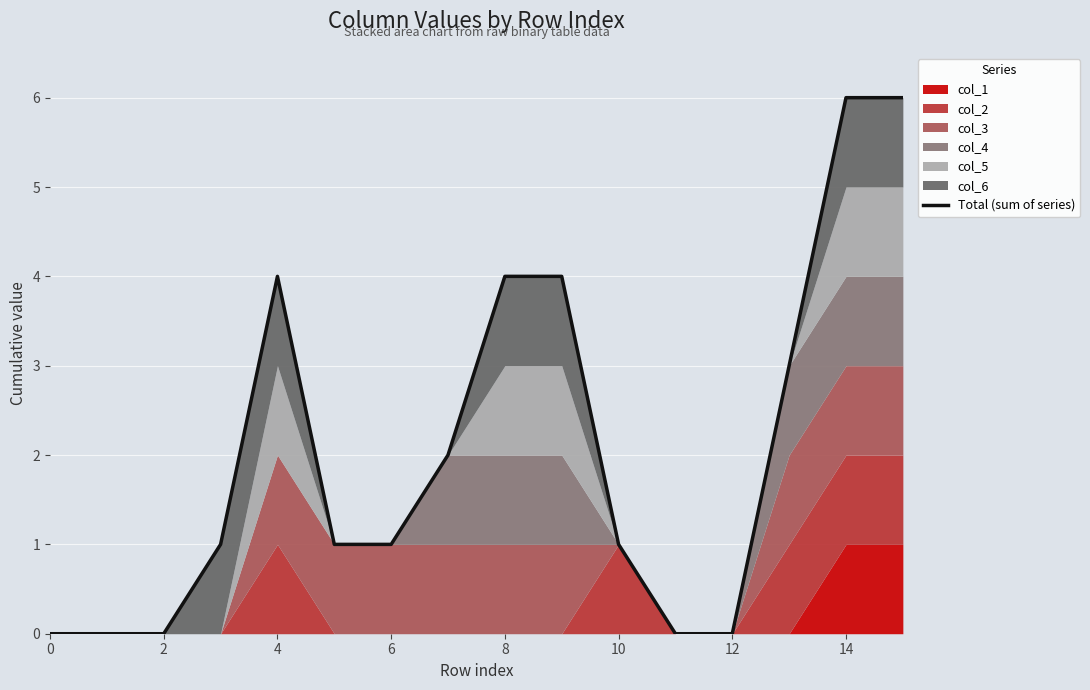

Does the chart display data point markers on the line(s)?

No